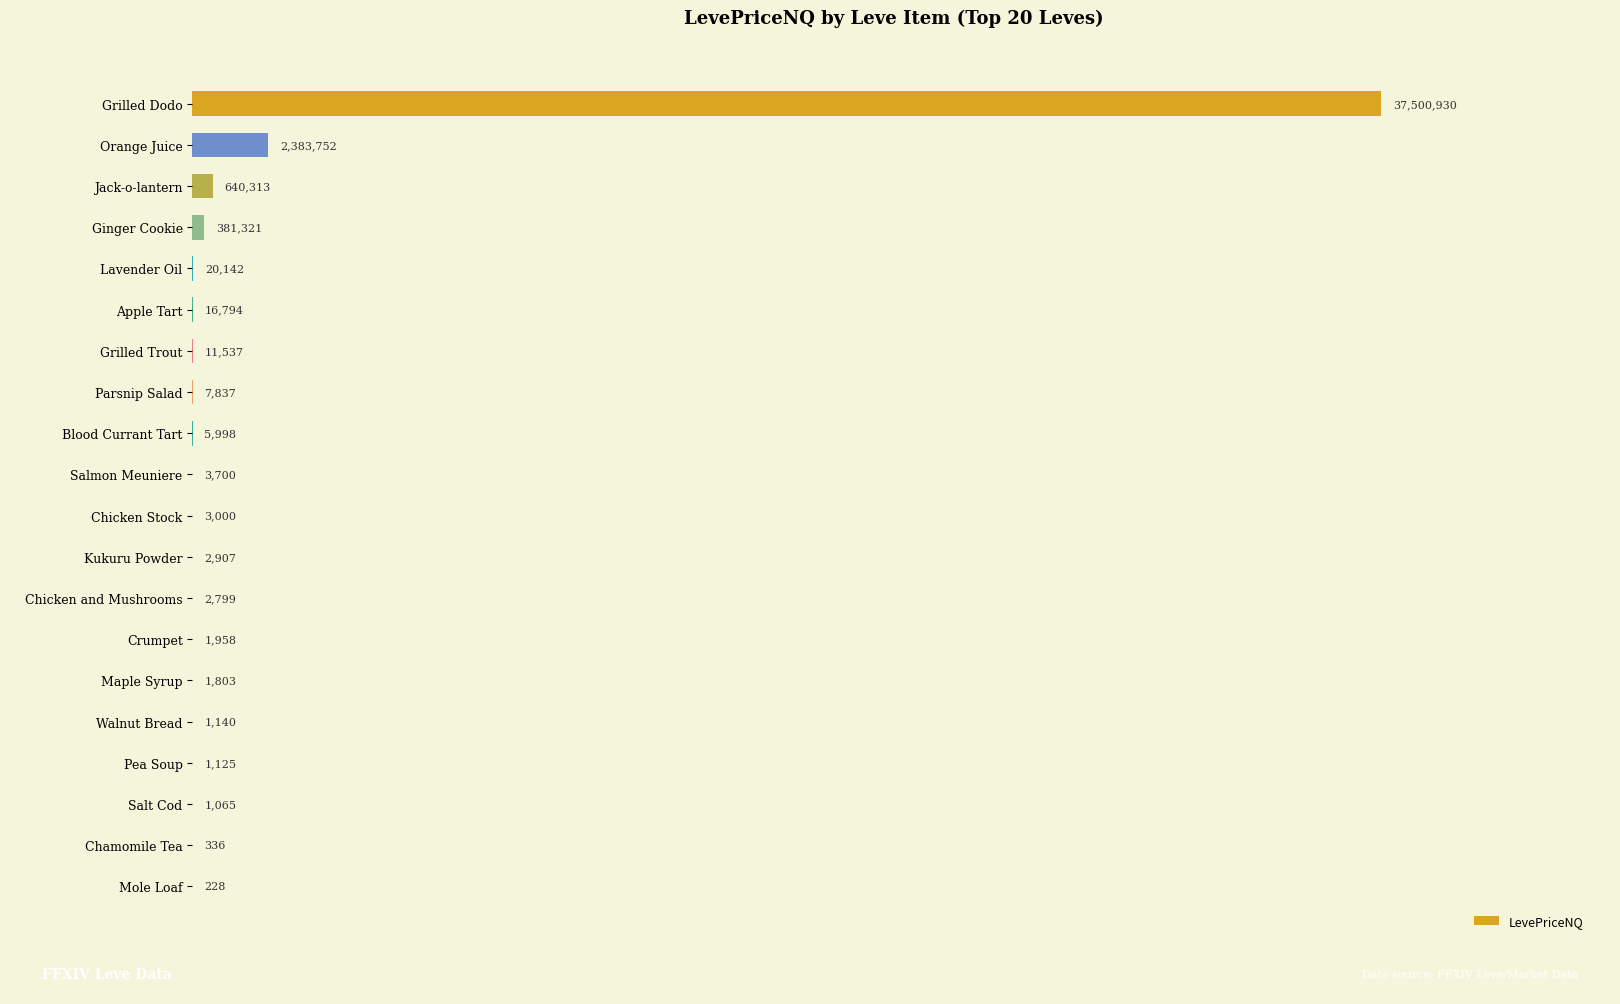

What is the maximum value shown in the chart?

37500930.0